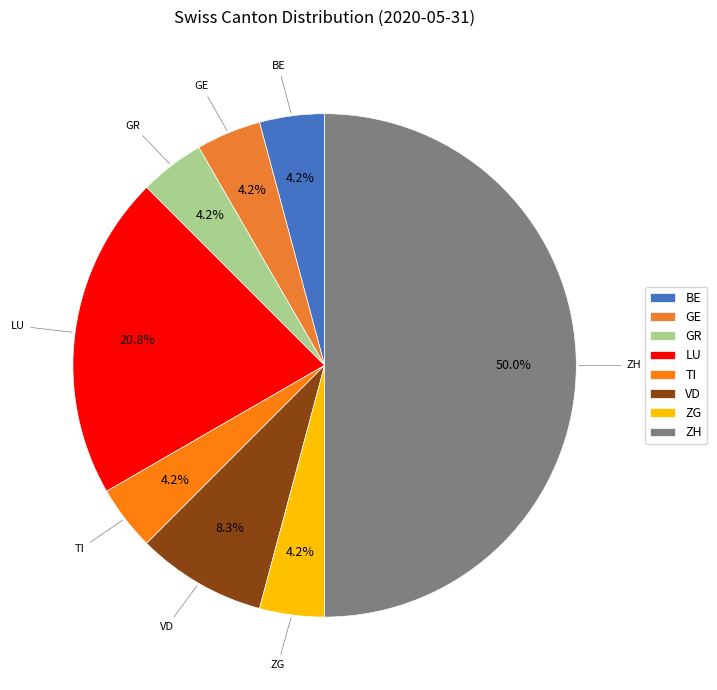

Count the number of slices in the pie.

8